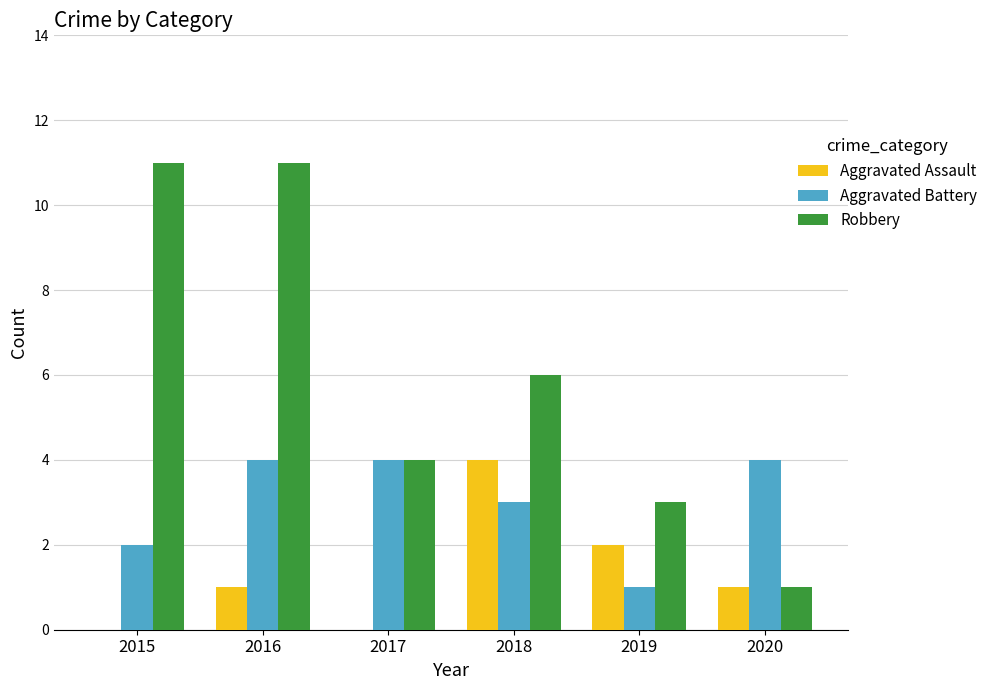

What value does the Aggravated Assault series have at 2016?

1